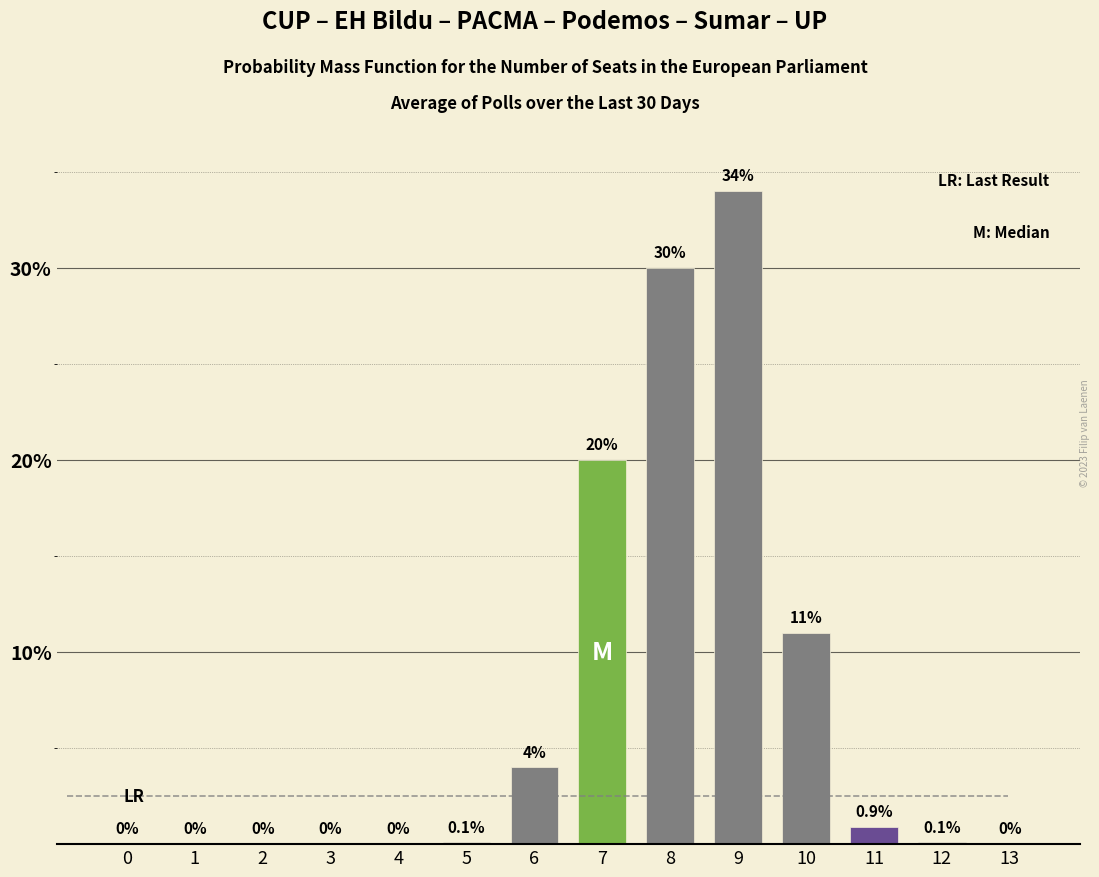

Reading left to right, extract all data points from this chart.

0=0.0	1=0.0	2=0.0	3=0.0	4=0.0	5=0.1	6=4.0	7=20.0	8=30.0	9=34.0	10=11.0	11=0.9	12=0.1	13=0.0